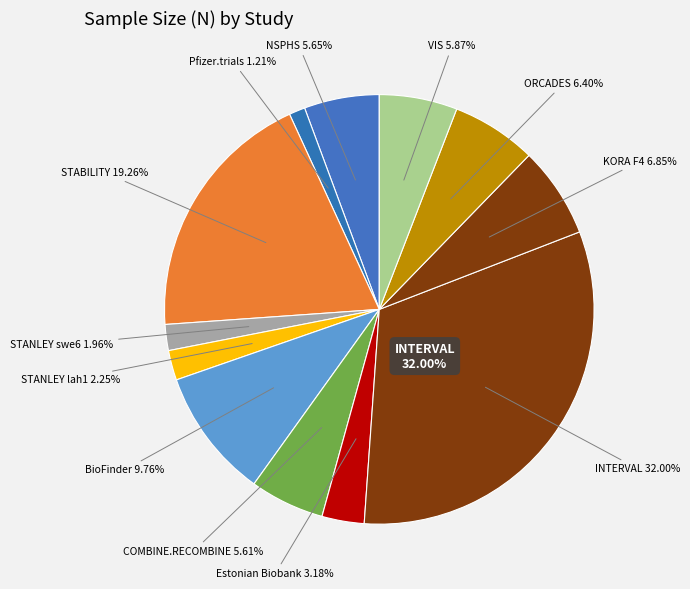

To the nearest percent, what percentage of the pie is INTERVAL?

32%